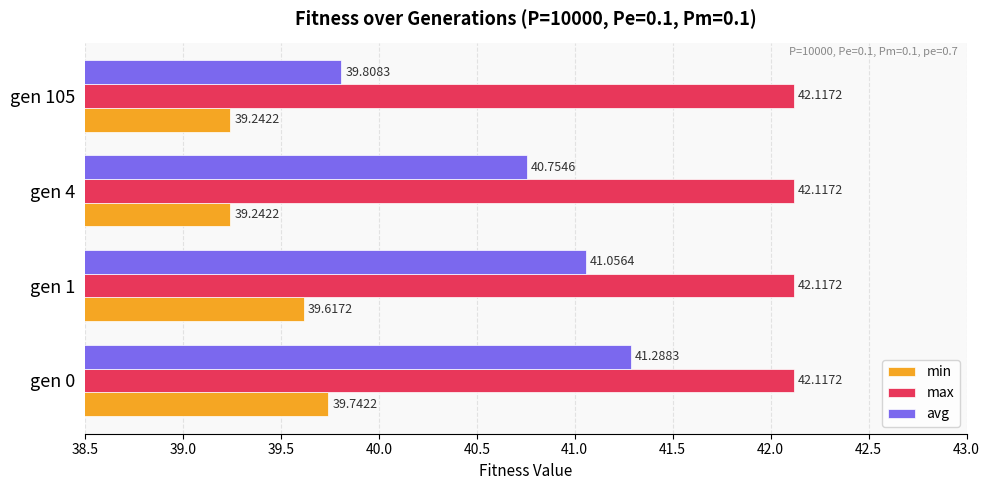

At which category is the sum across all series the highest?

gen 0